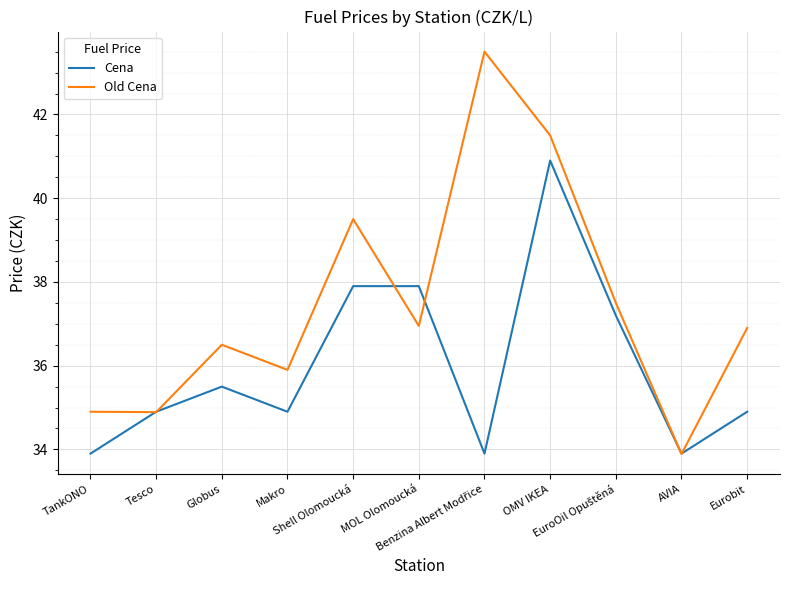

Rank the series by their maximum value, from lowest to highest.

Cena, Old Cena